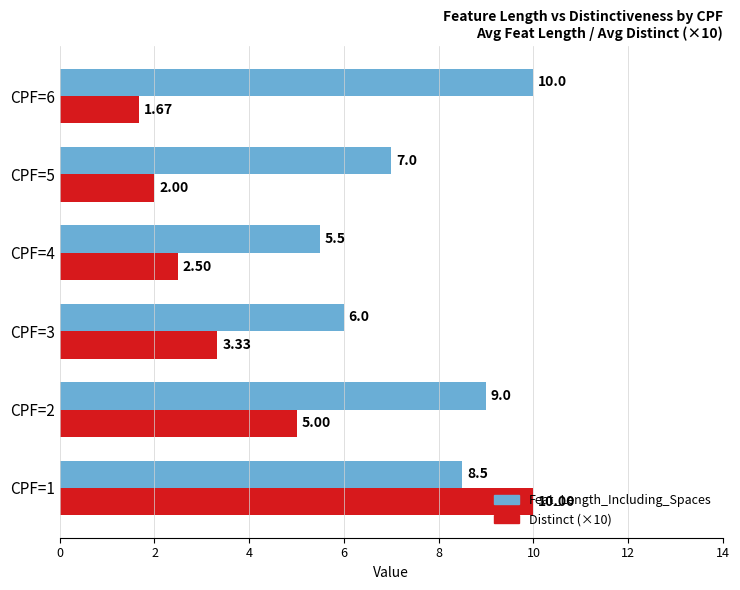

Rank the series at CPF=3 from highest to lowest value.

Feat_Length_Including_Spaces, Distinct (×10)